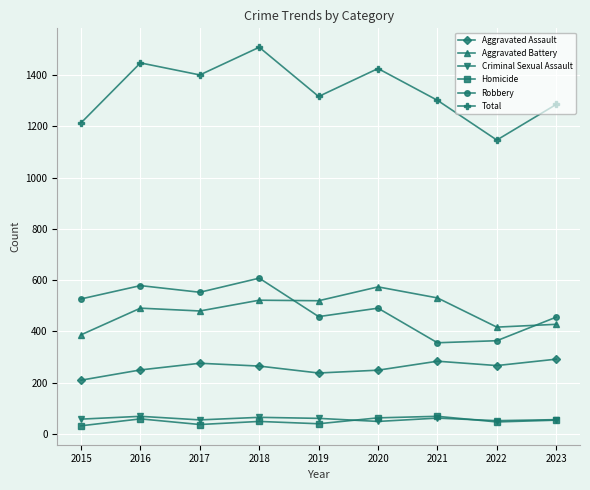

Is the value of Total at 2016 greater than the value of Criminal Sexual Assault at 2017?

Yes